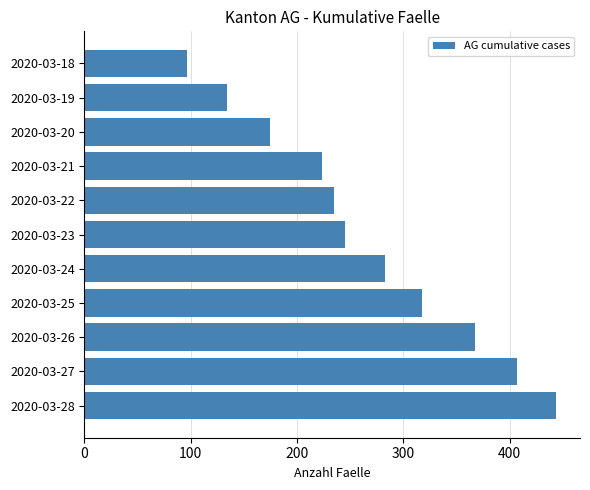

Rank the categories by value from highest to lowest.

2020-03-28, 2020-03-27, 2020-03-26, 2020-03-25, 2020-03-24, 2020-03-23, 2020-03-22, 2020-03-21, 2020-03-20, 2020-03-19, 2020-03-18